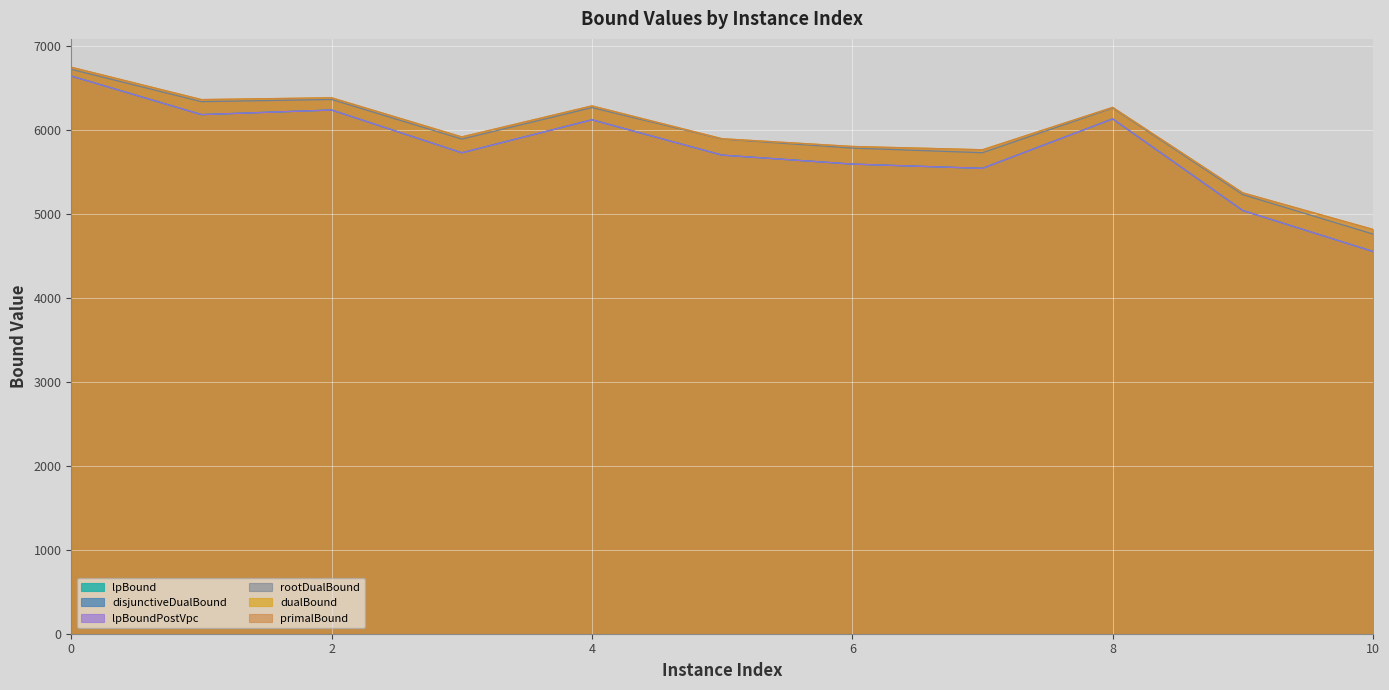

The value of lpBoundPostVpc at 8 is 3832.9. True or false?

False